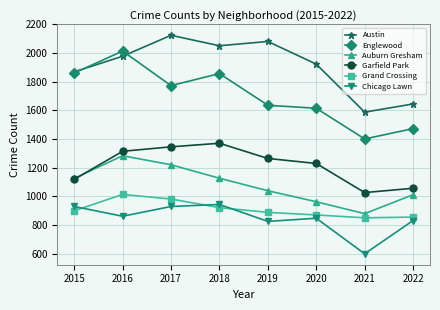

At which label does Austin reach its minimum?

2021